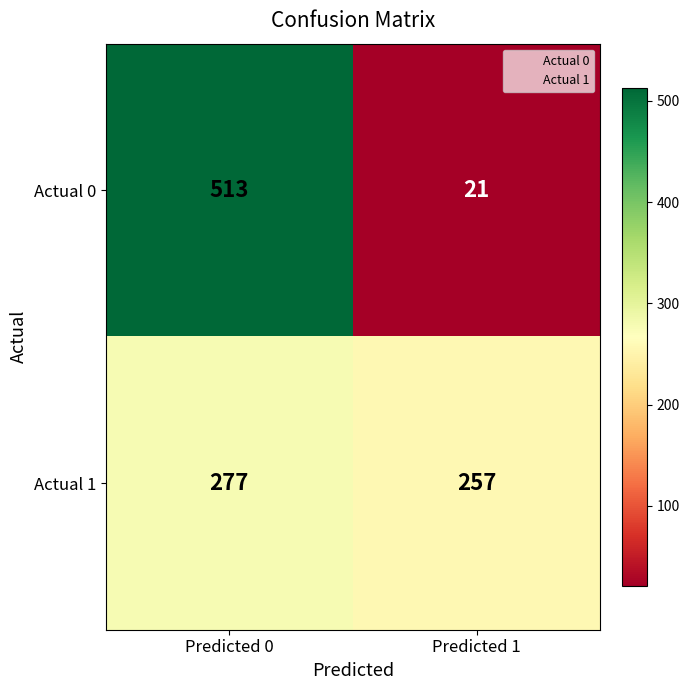

What is the spread (max minus min) of values at Predicted 1?

236